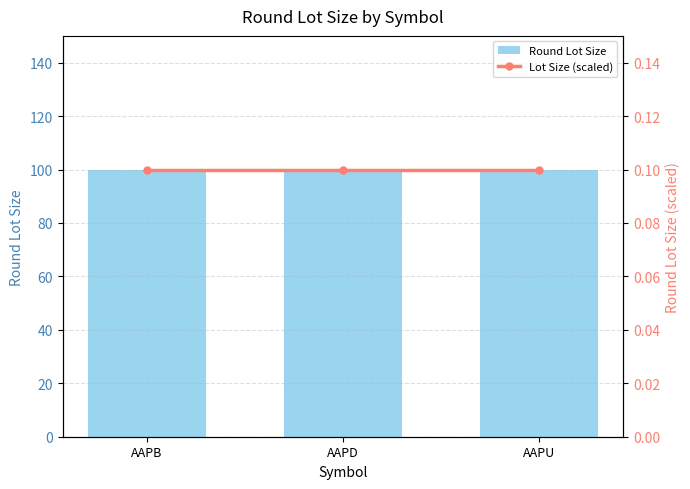

What is the total value across all series at AAPU?

100.1